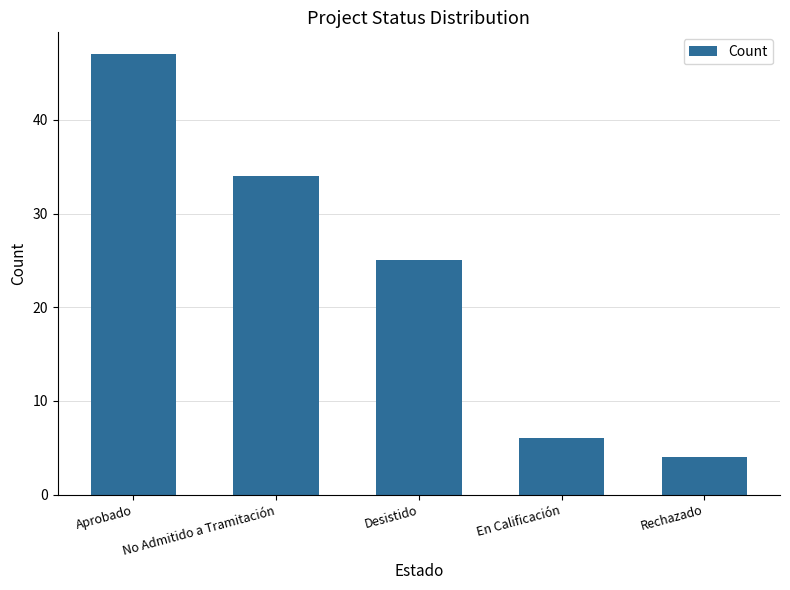

Approximately how many times larger is the value at Aprobado compared to No Admitido a Tramitación?

1.4